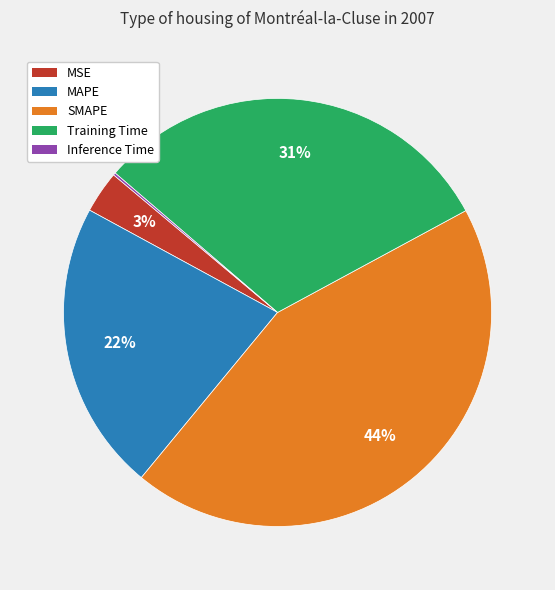

To the nearest percent, what is the average slice percentage?

20%